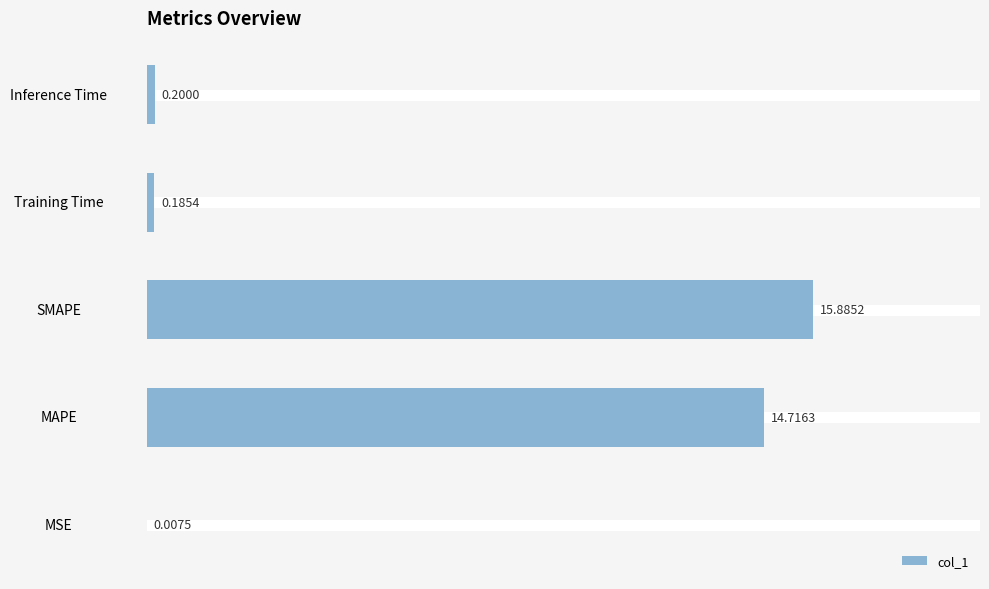

What is the greatest value displayed?

15.9